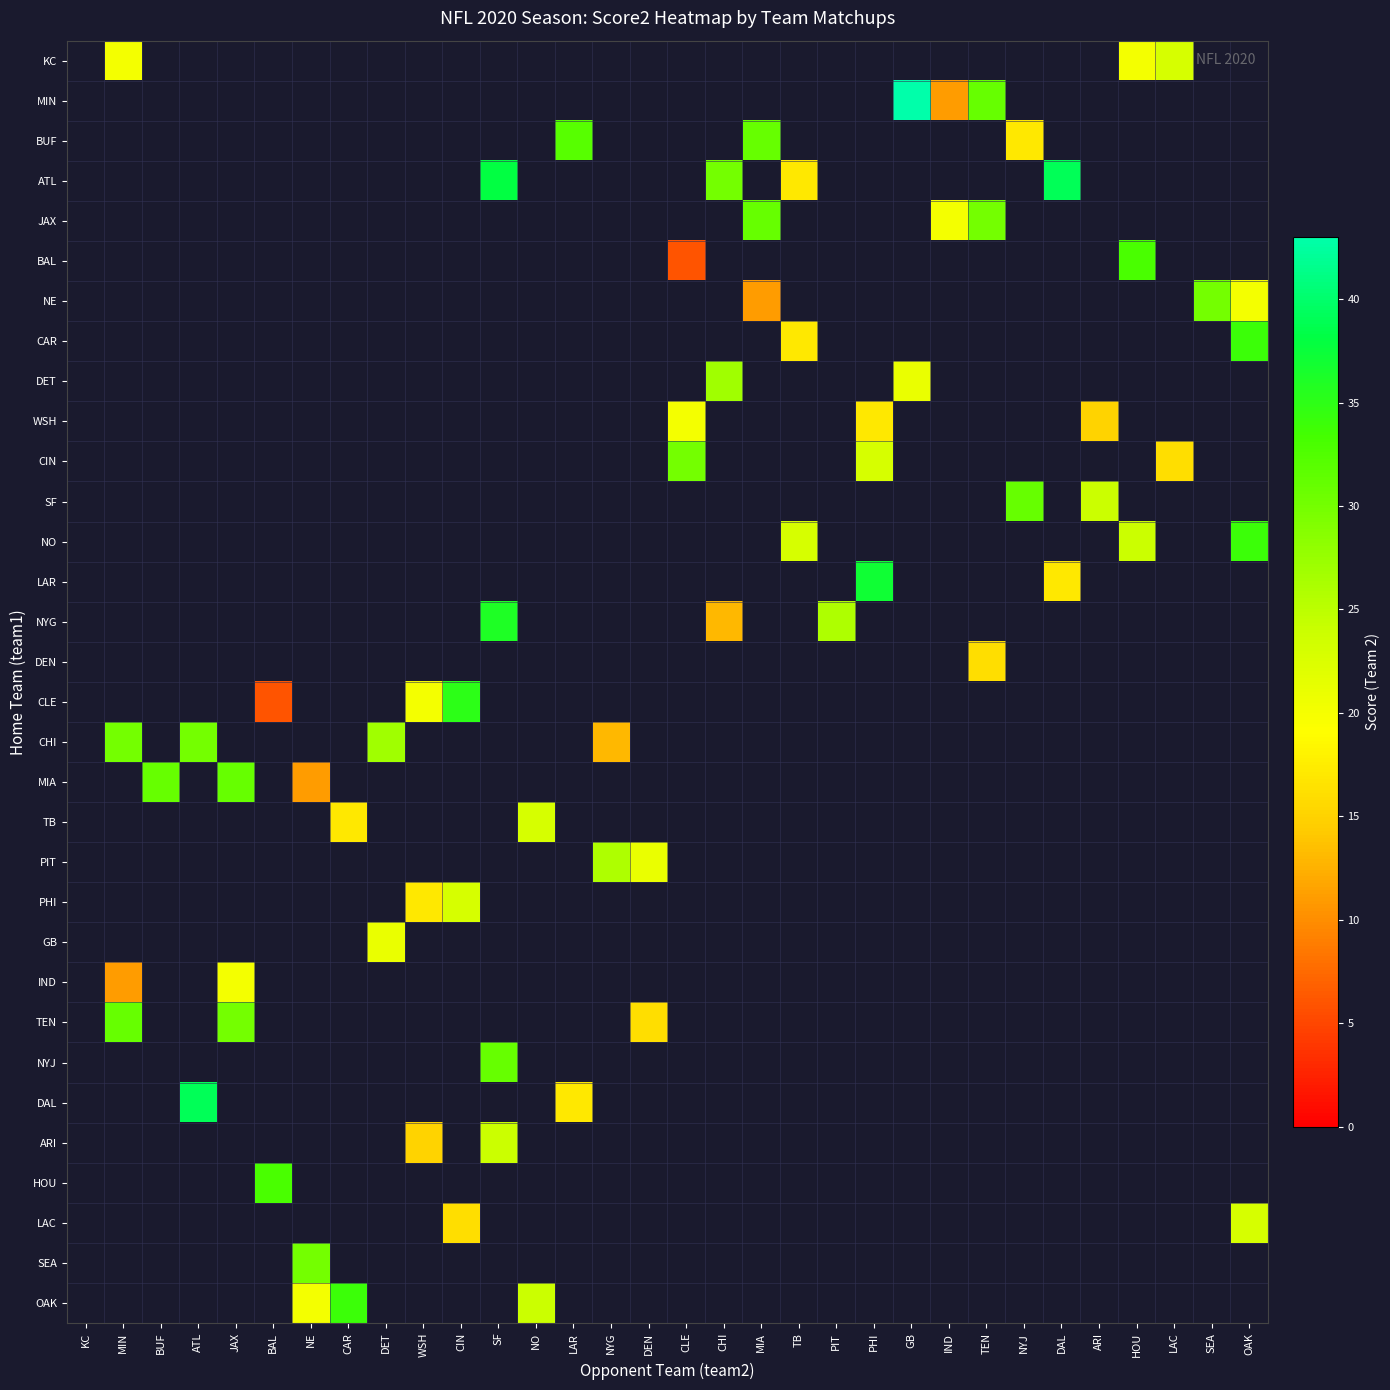

How many categories are shown in the chart?

32